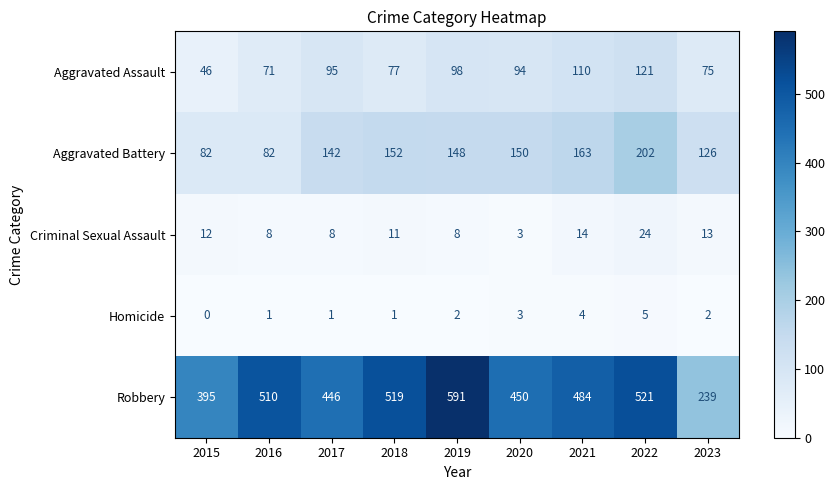

How many distinct data groups are displayed?

5